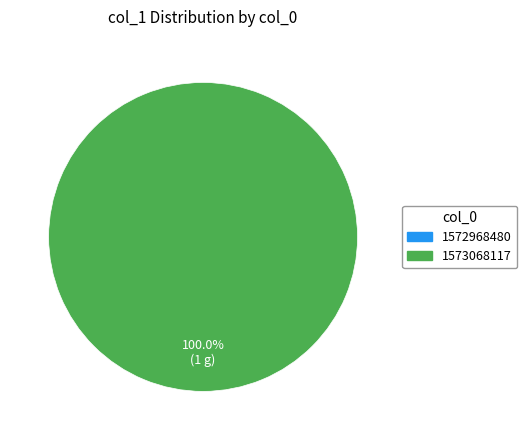

Which slice is the largest?

1573068117